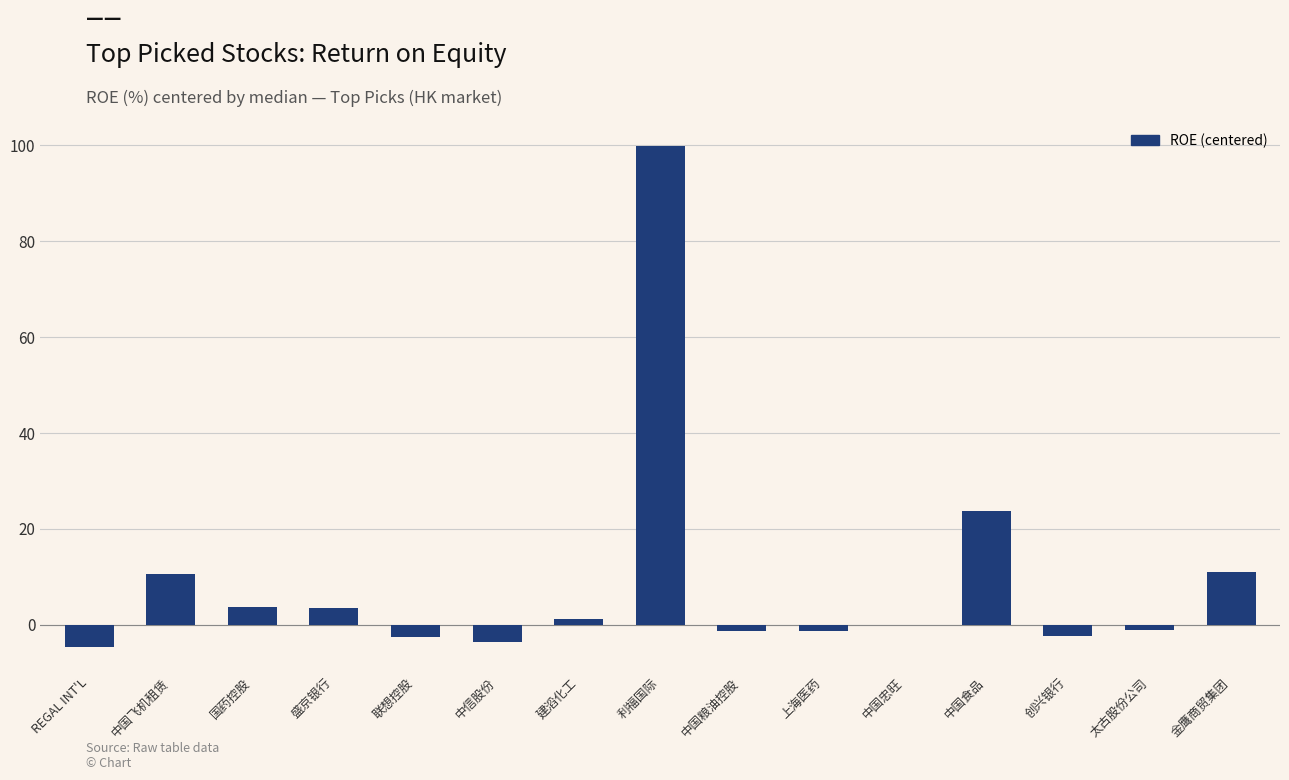

What is the sum of all values?

136.9